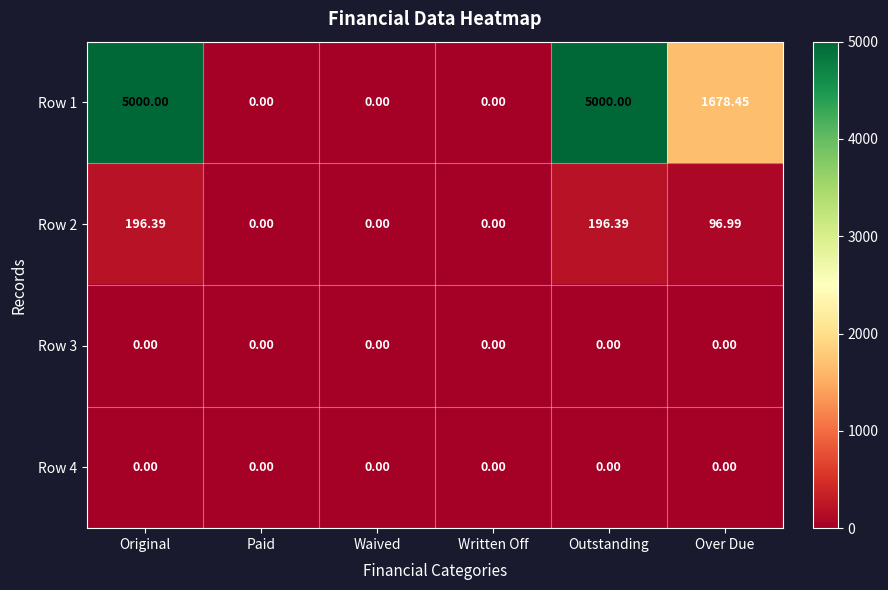

Where is Row 2 nearest to the value 98?

Over Due